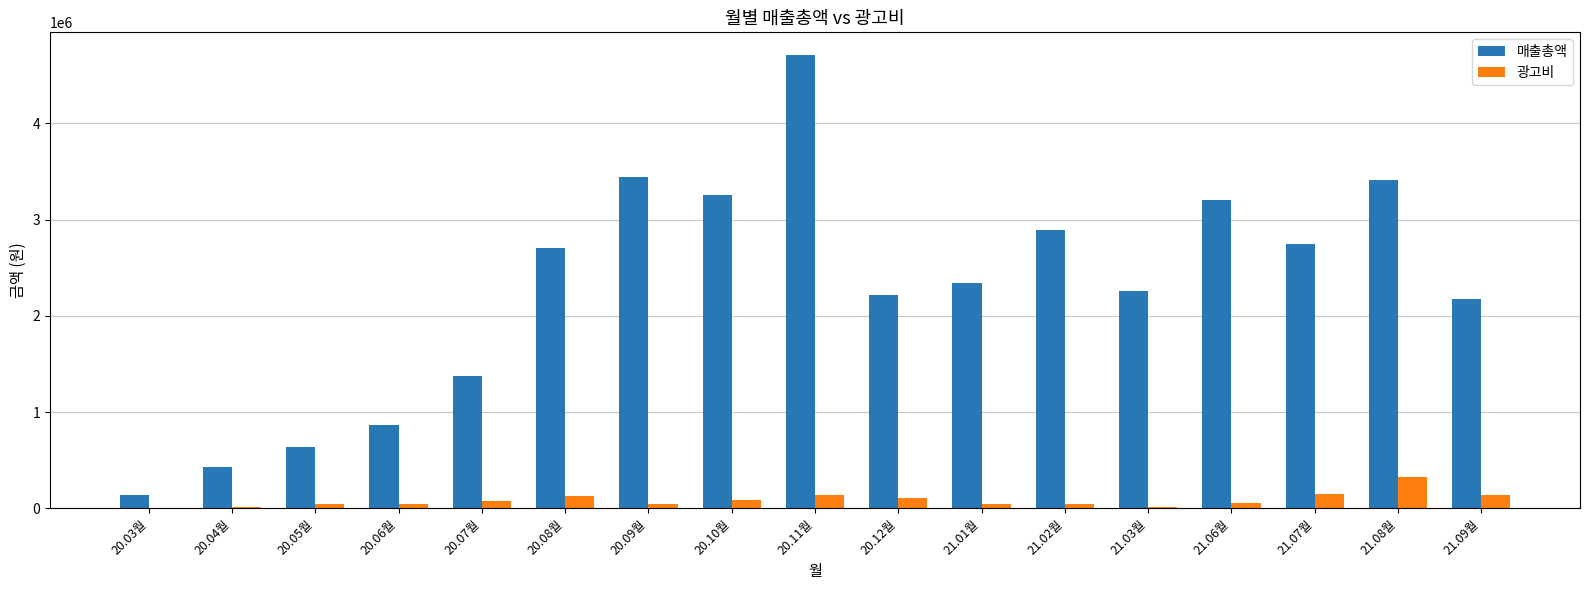

At which category is the sum across all series the highest?

20.11월